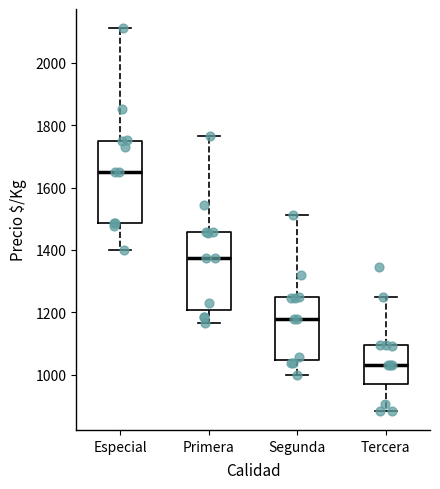

Reading left to right, transcribe this box plot: for each box, give where its median line is, the range the box spans, and where its two whiskers end, as read against the y-axis. The values are not printed on the chart, so give them approximately, as read against the axis.

Especial: median 1660, box 1480 to 1760, whiskers 1400 to 2120
Primera: median 1380, box 1200 to 1460, whiskers 1160 to 1760
Segunda: median 1180, box 1040 to 1240, whiskers 1000 to 1520
Tercera: median 1040, box 960 to 1100, whiskers 880 to 1260